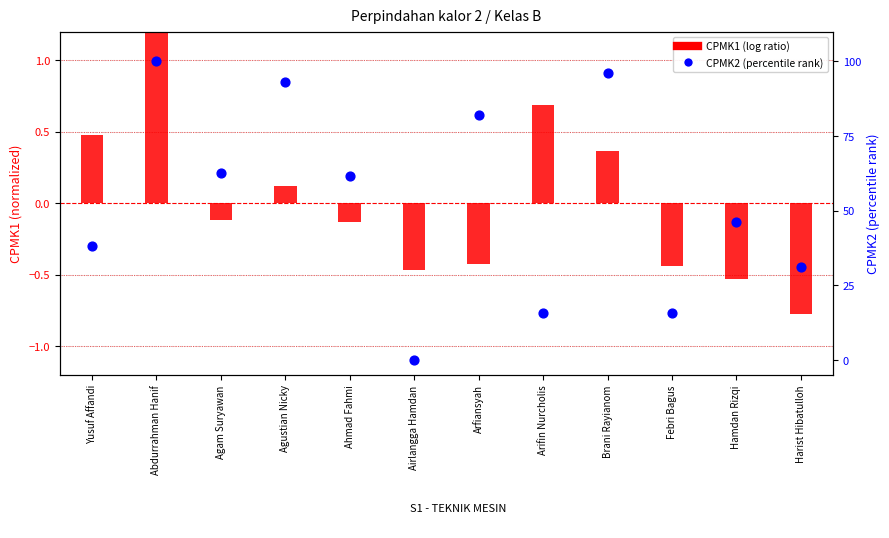

At which category is the sum across all series the highest?

Abdurrahman Hanif